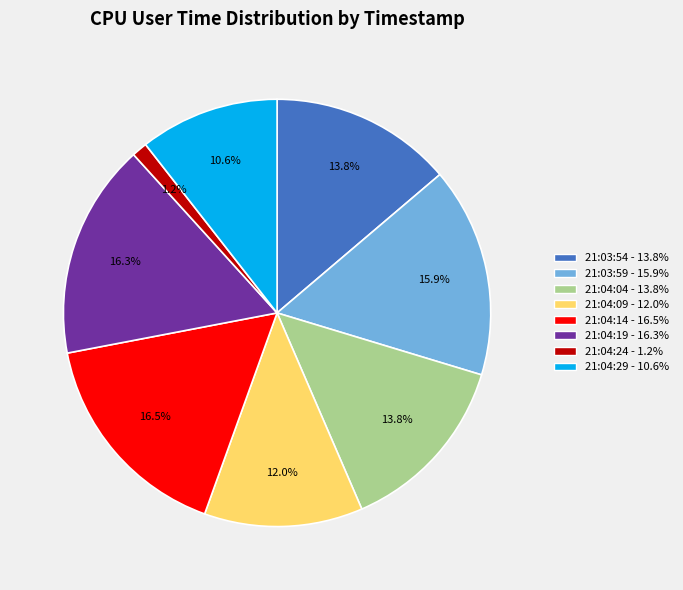

True or false: 21:04:04 accounts for 14% of the total.

True